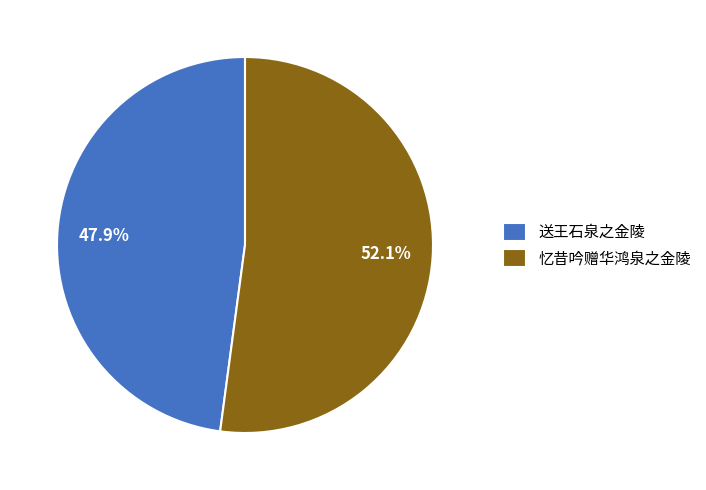

To the nearest percent, what is the difference between the 送王石泉之金陵 and 忆昔吟赠华鸿泉之金陵 slice percentages?

4%